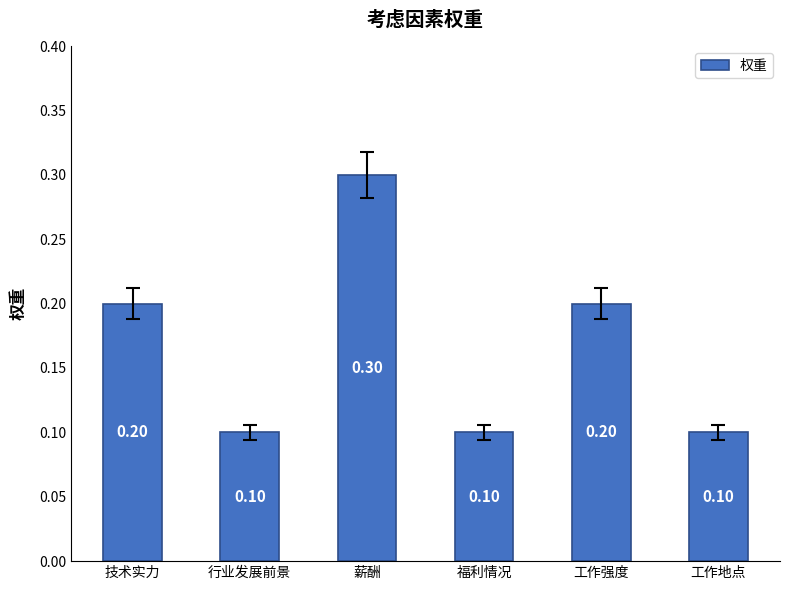

What is the difference between the maximum and minimum values?

0.2